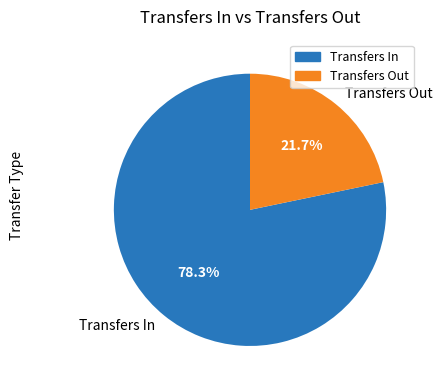

To the nearest percent, what is the difference between the largest and smallest slice percentages?

57%